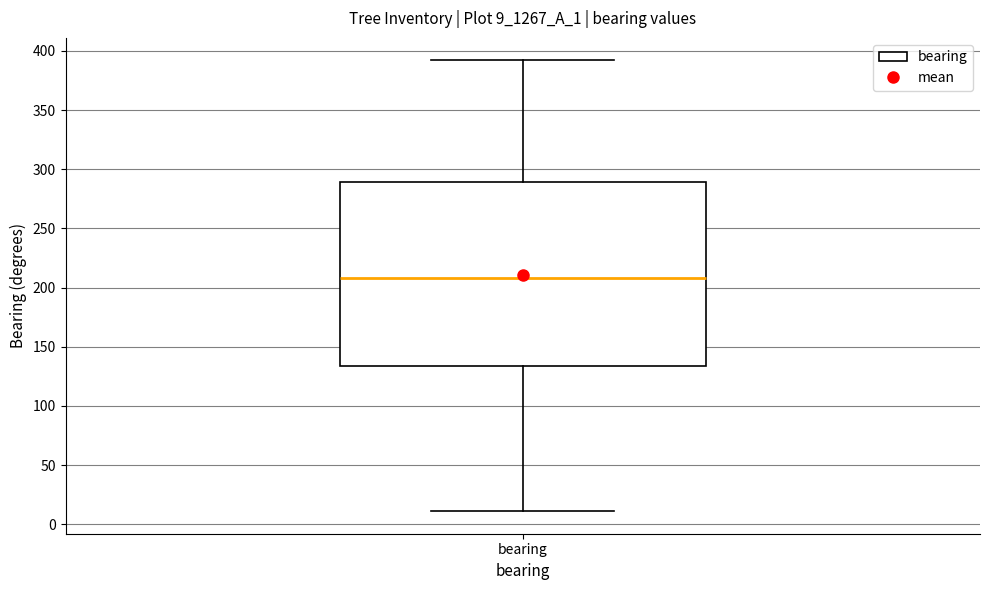

Transcribe this box plot: give where the median line is, the range the box spans, and where the two whiskers end, as read against the y-axis. The values are not printed on the chart, so give them approximately, as read against the axis.

median 210, box 135 to 290, whiskers 10 to 390